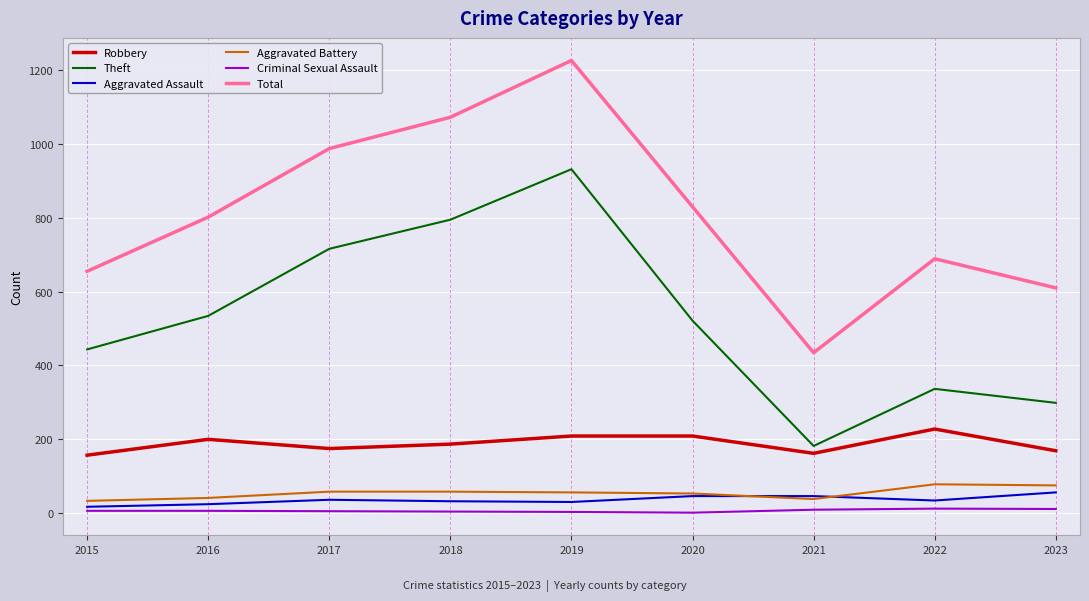

Which series changed the most between 2016 and 2022?

Theft